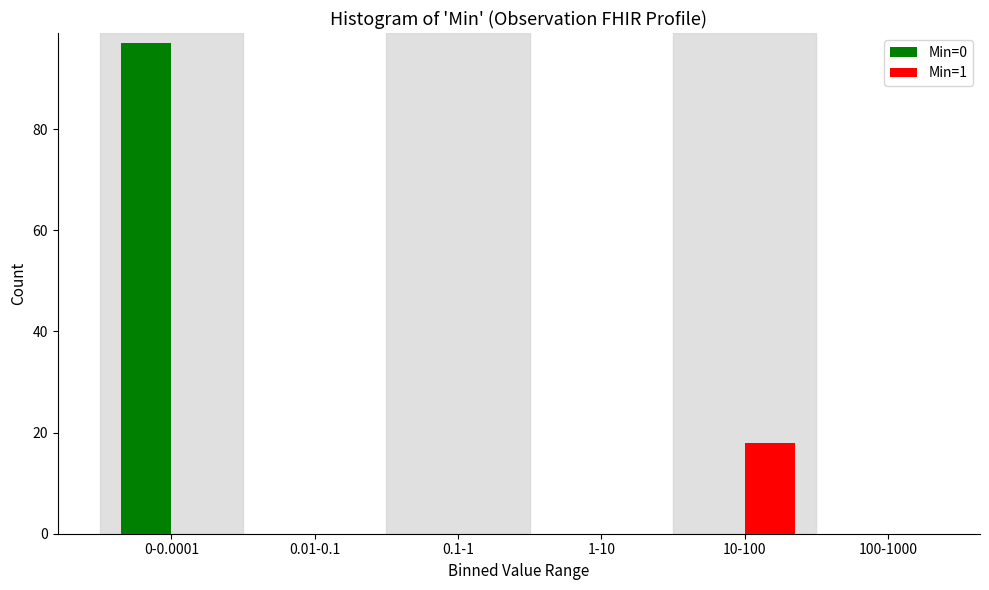

Reading left to right, what are all the values shown in this chart?

Min=0: 97	0	0	0	0	0
Min=1: 0	0	0	0	18	0